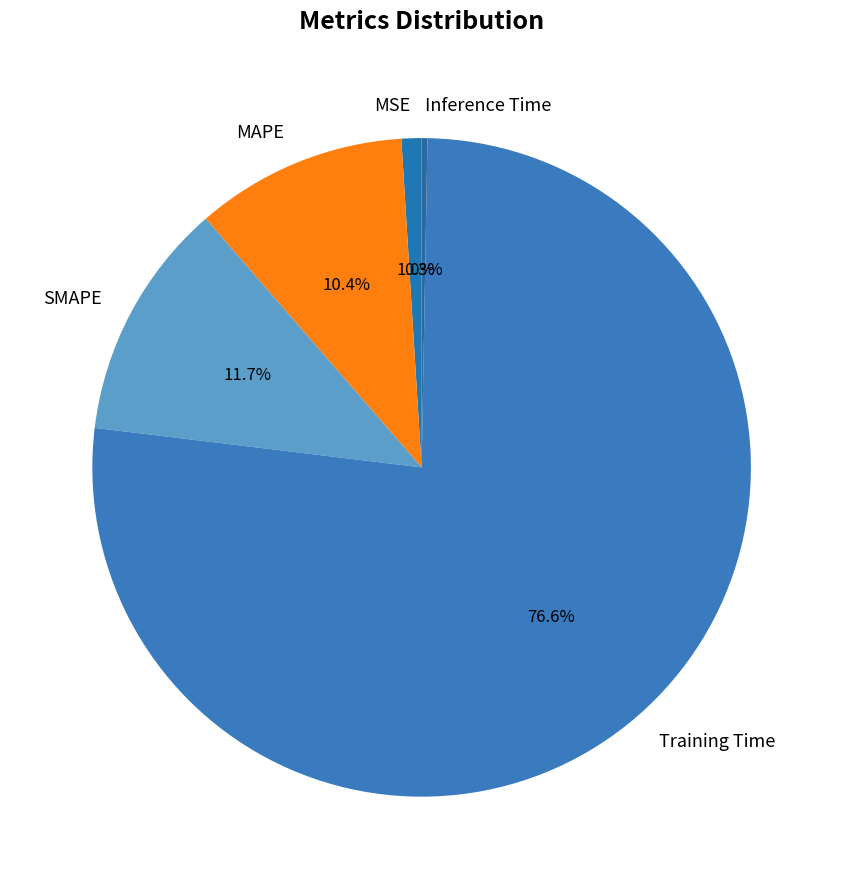

What percentage is the MSE slice, to the nearest percent?

1%